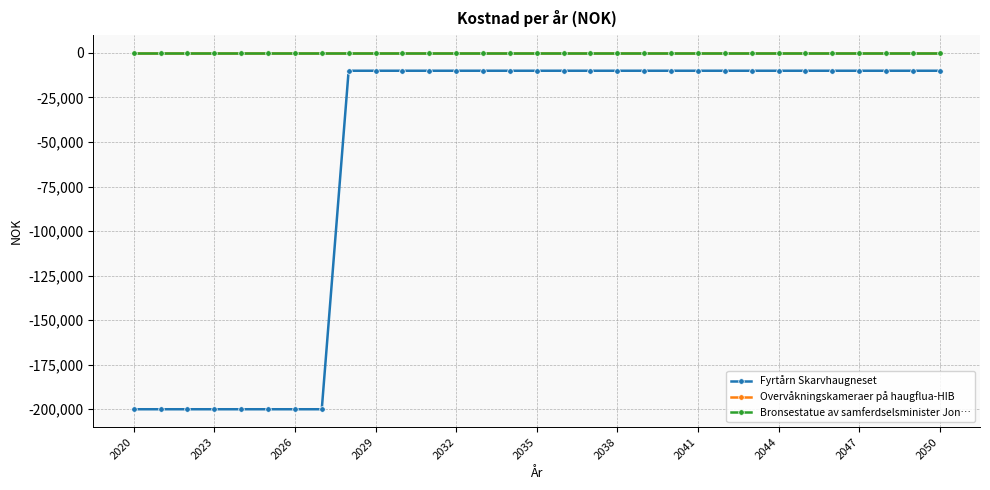

What is the difference between the maximum and second lowest values in the Fyrtårn Skarvhaugneset series?

190000